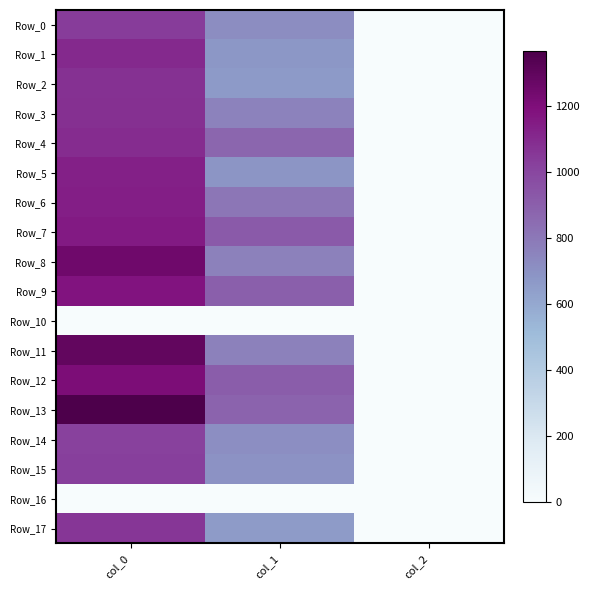

Which series has the widest spread of values?

Row_13